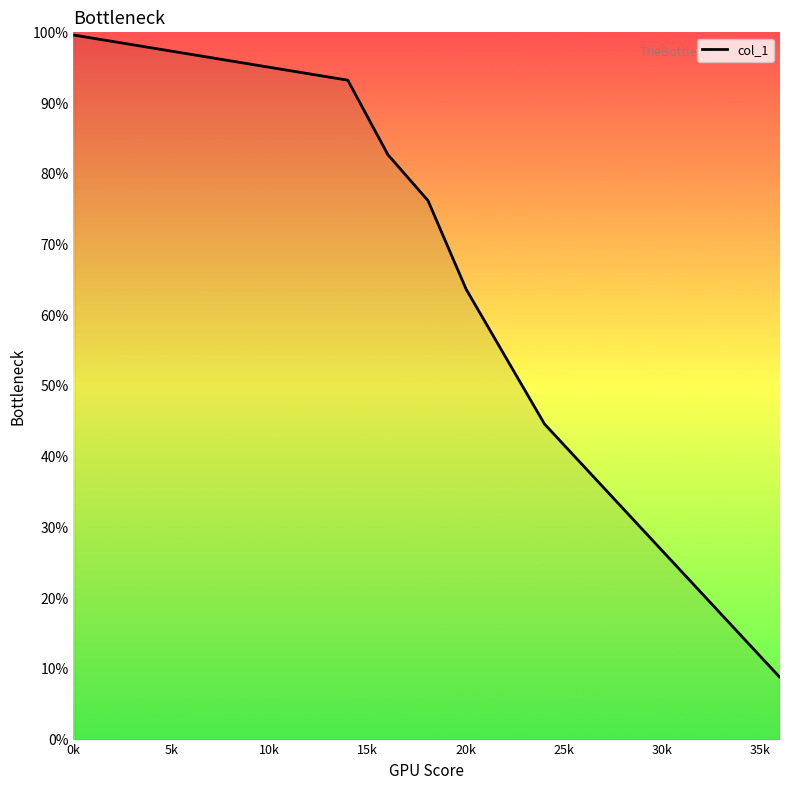

True or false: the data has more than 1 interior local peaks.

False